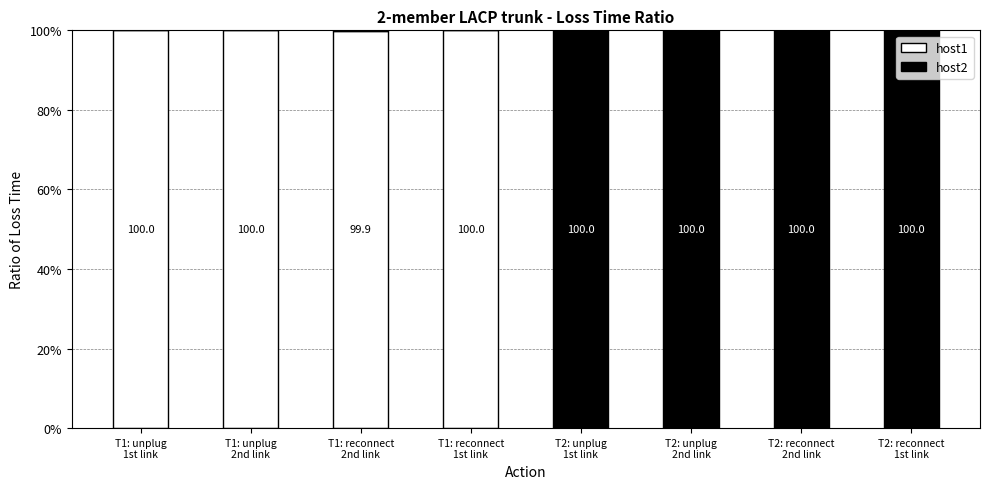

How many distinct data groups are displayed?

2